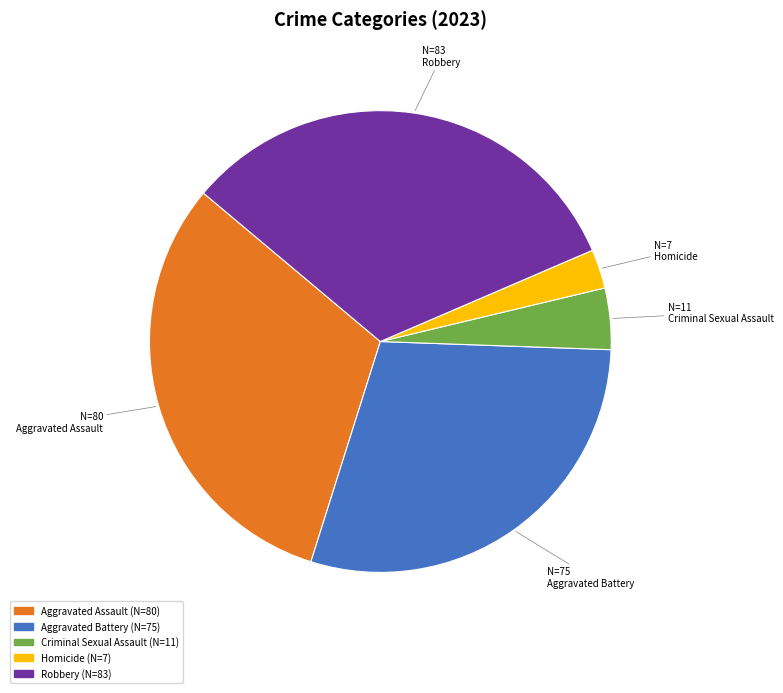

How many slices are in this pie chart?

5